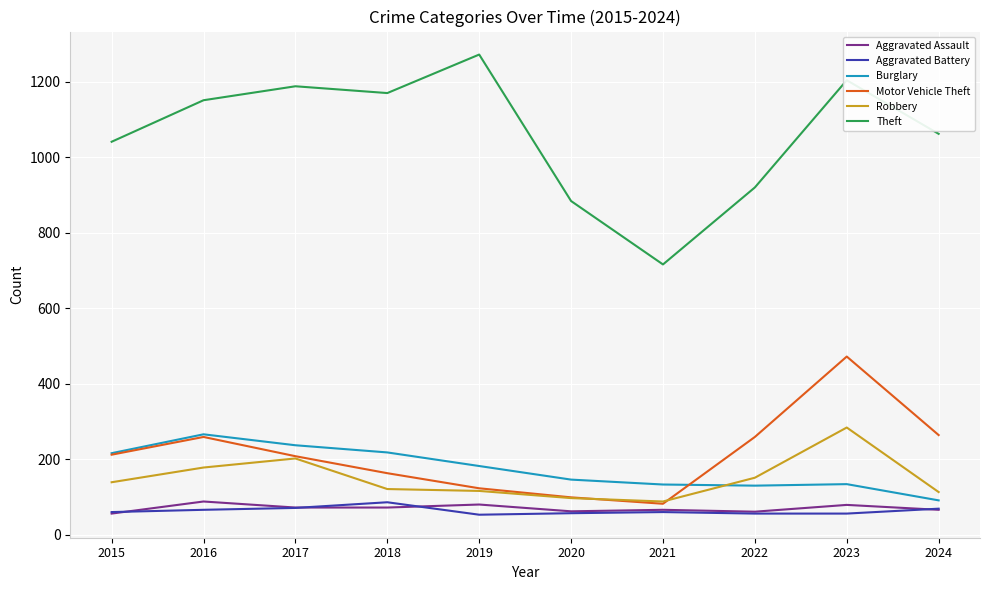

Is the value of Aggravated Battery at 2020 greater than the value of Robbery at 2017?

No